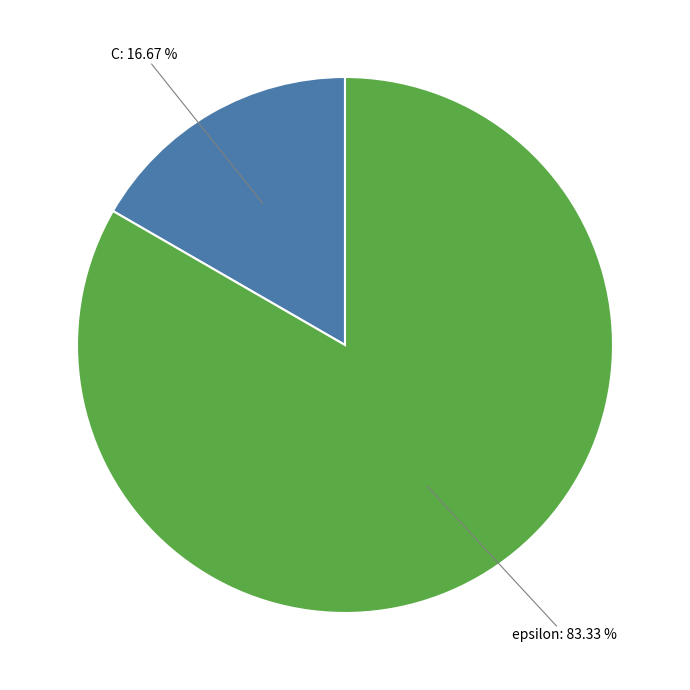

To the nearest percent, what percentage of the pie is C?

17%